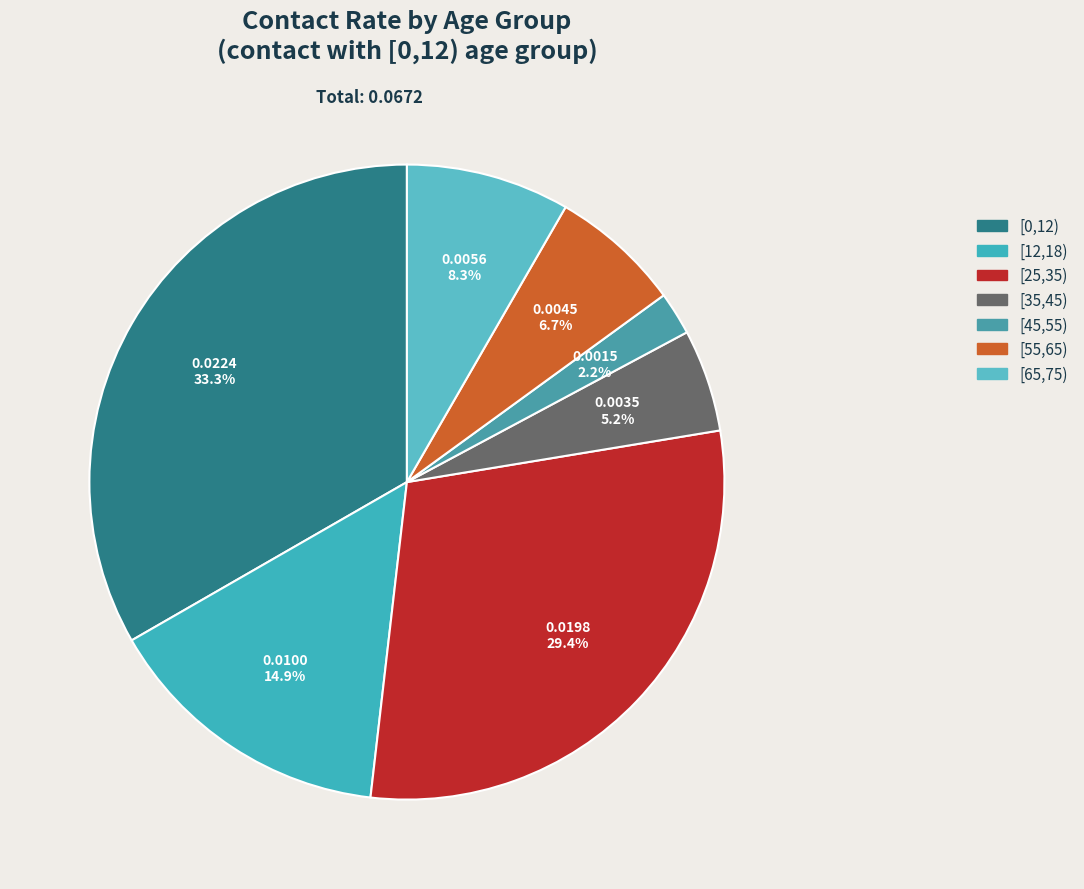

Count the number of slices in the pie.

7